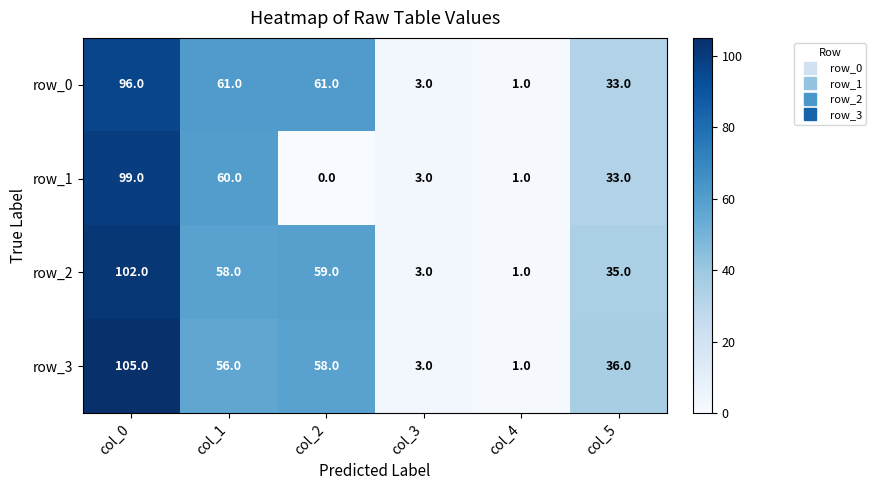

What is the sum of all row_1 values?

196